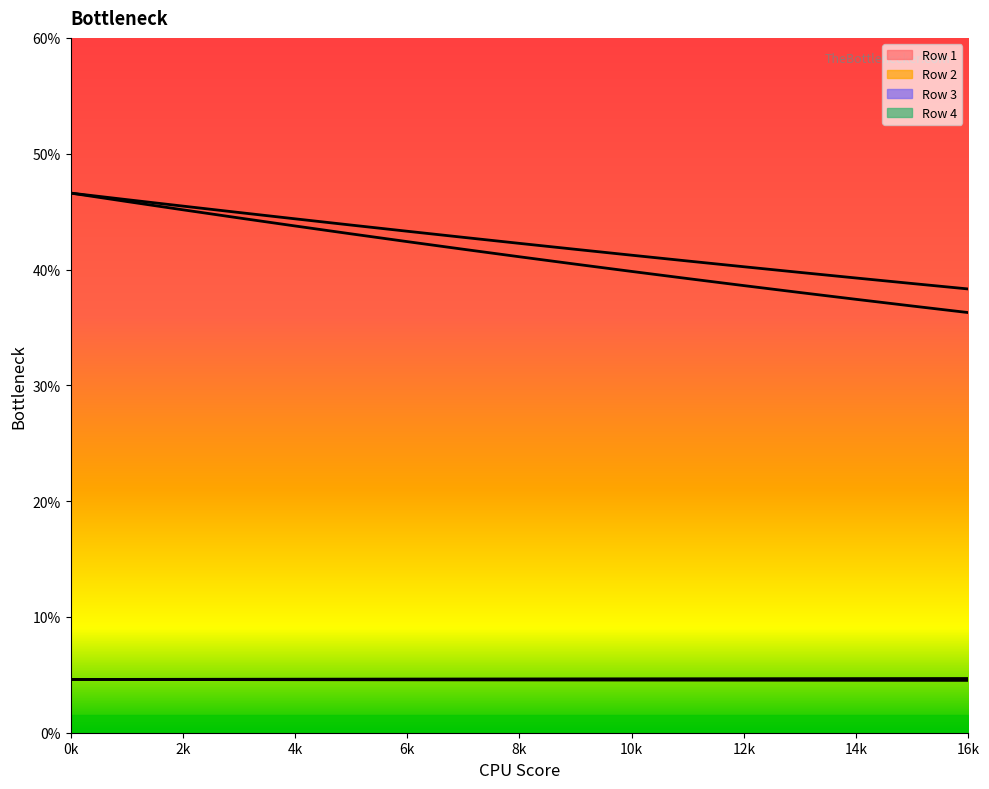

Which series has the largest total across all categories?

Row 2